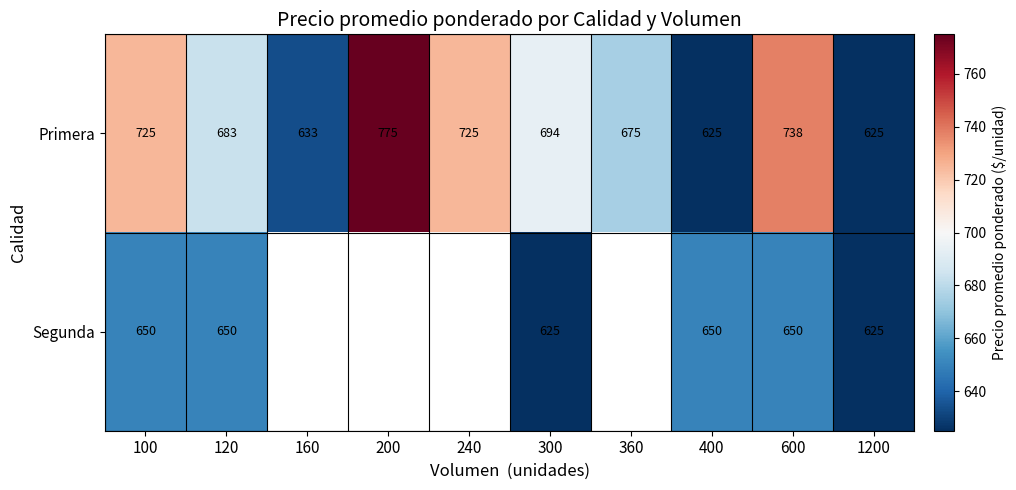

At which category is the sum across all series the highest?

600